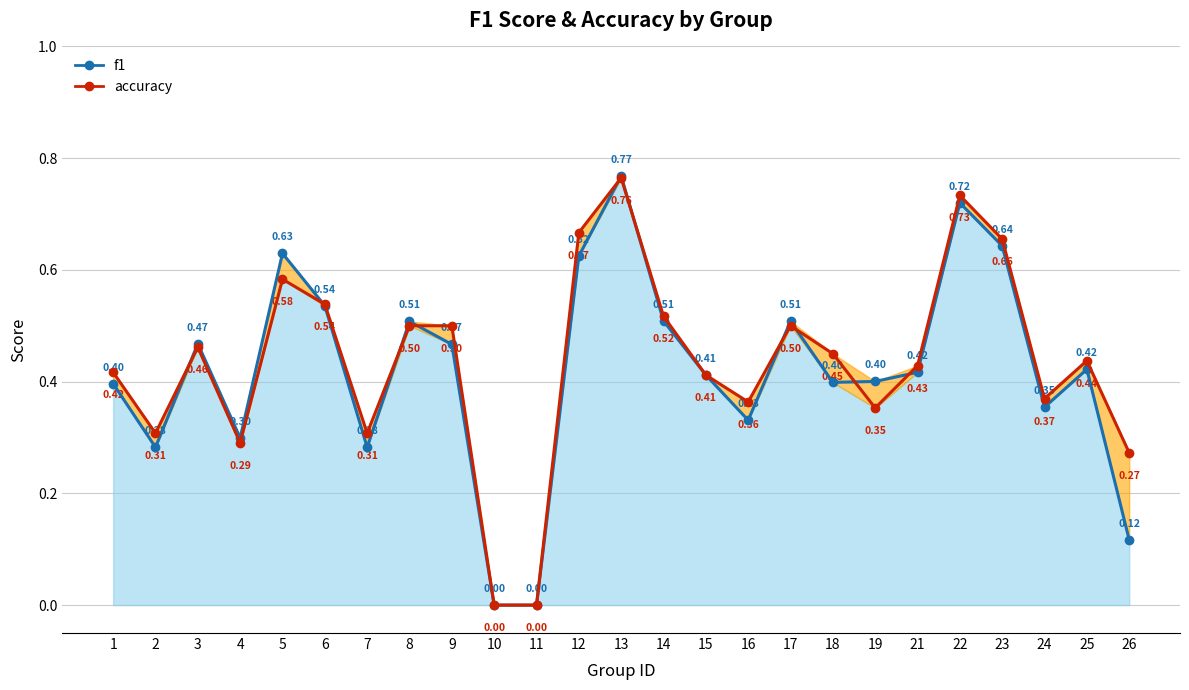

How many accuracy values are between 0 and 1?

25